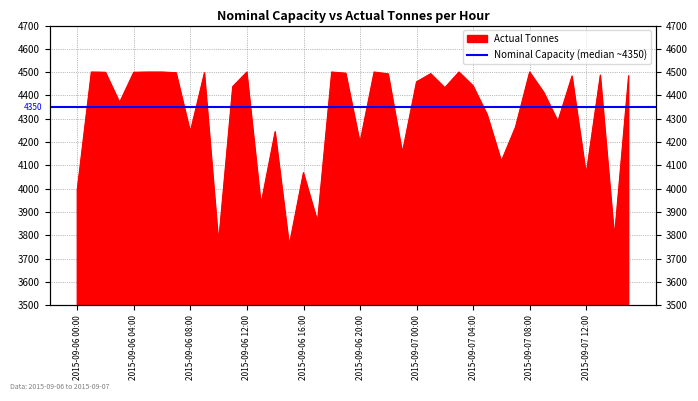

Between 2015-09-07 13:00 and 2015-09-07 06:00, which is larger?

2015-09-07 13:00